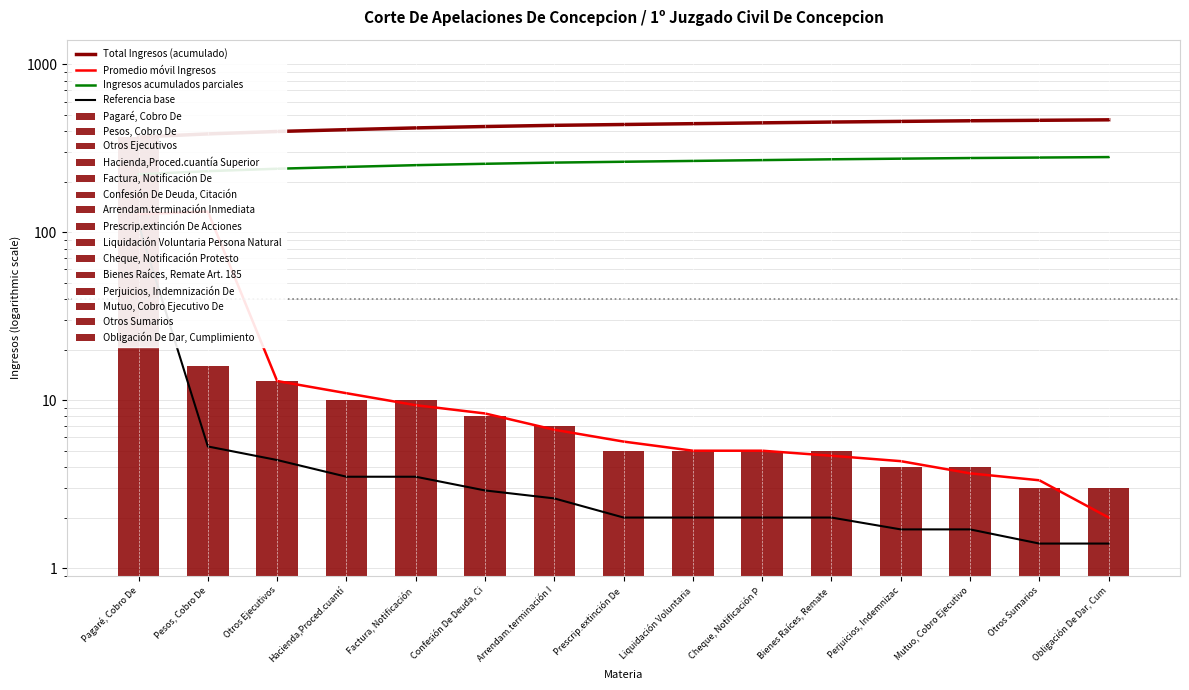

What value does the Referencia base series have at Otros Sumarios?

1.4